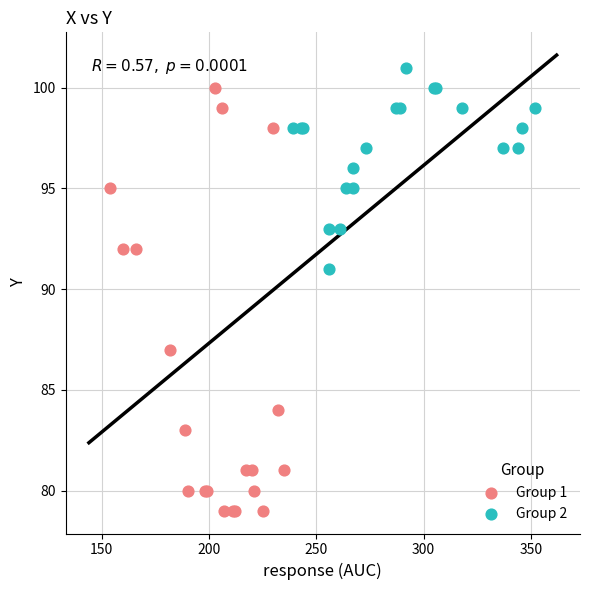

Which series reaches the maximum Y coordinate?

Group 2